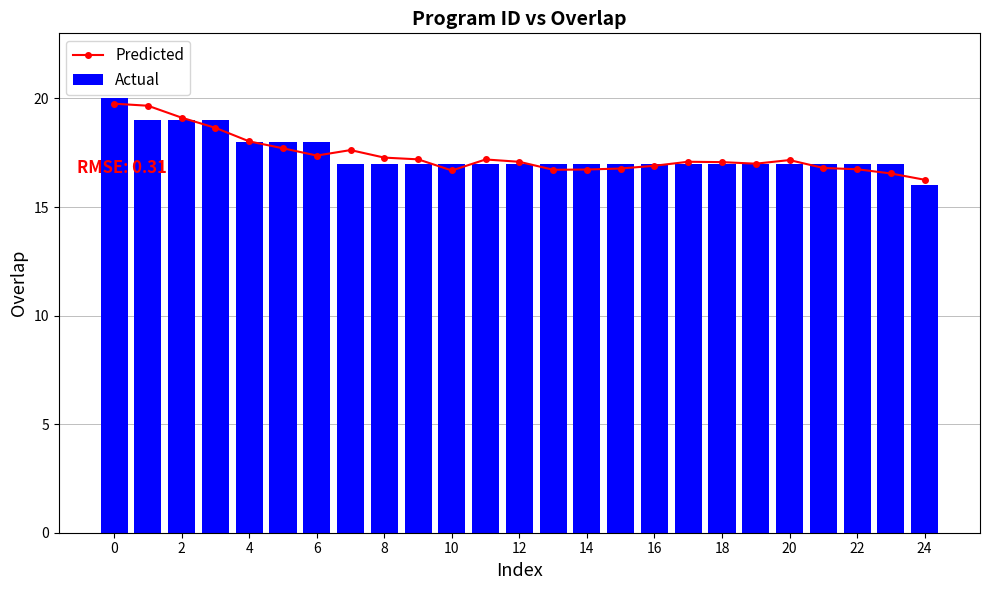

How many series are shown in this chart?

2